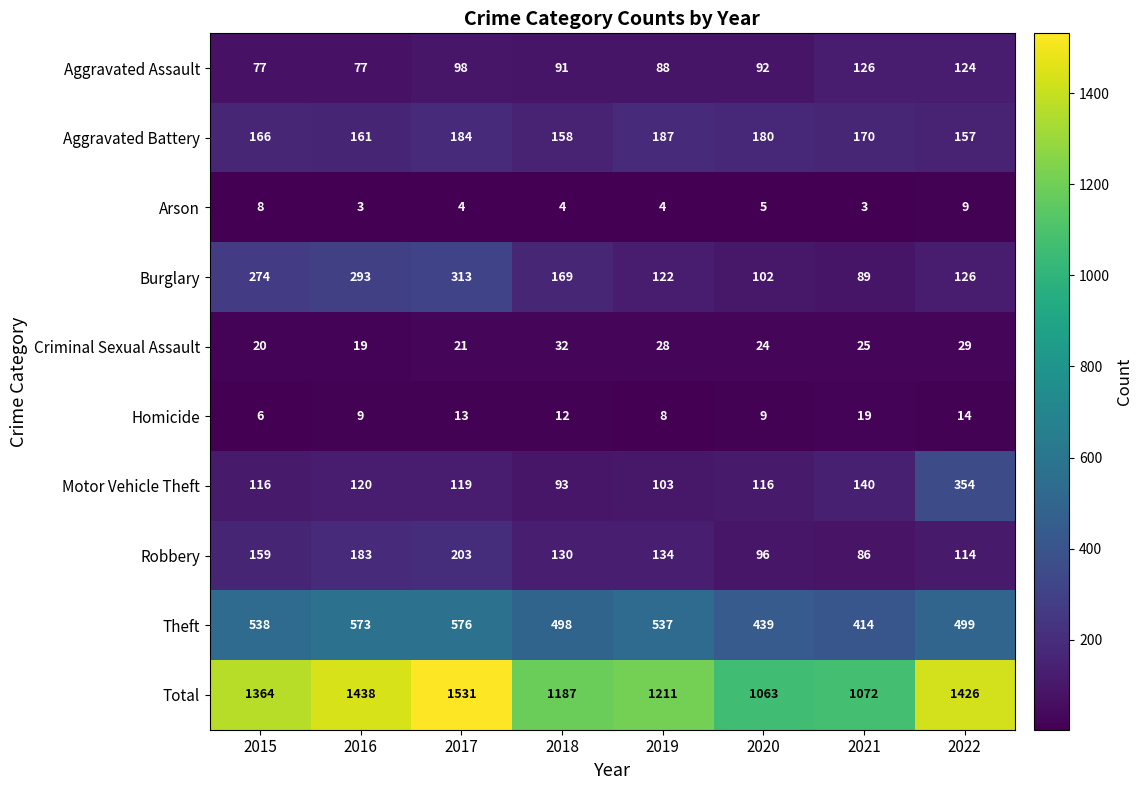

Which series has the widest spread of values?

Total